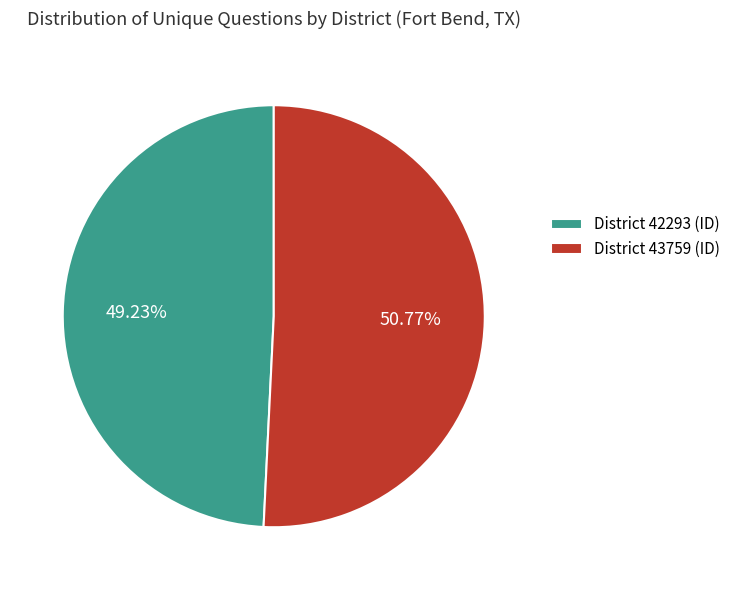

Do District 43759 (ID) and District 42293 (ID) together represent more than half of the pie?

Yes